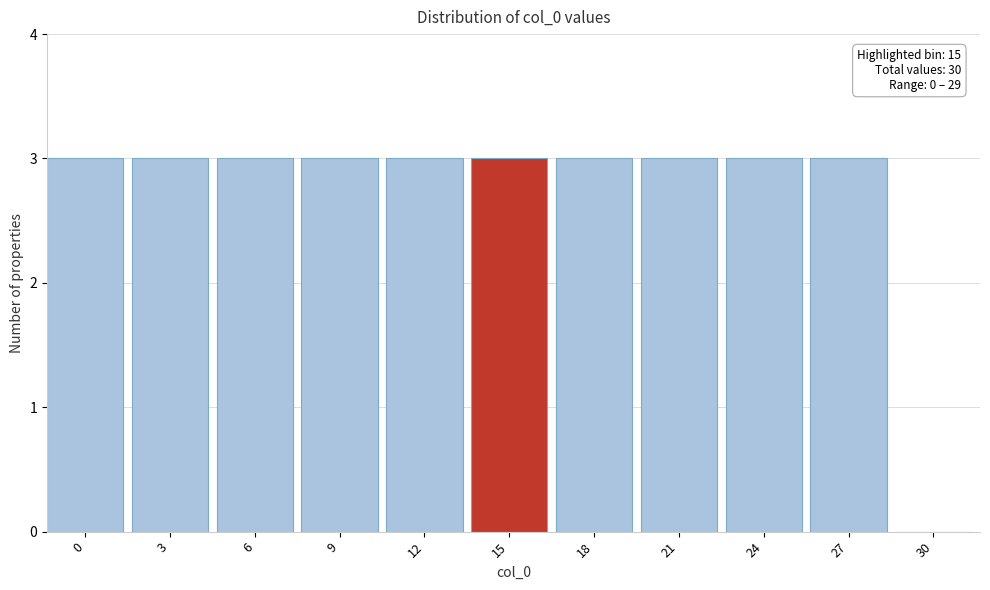

Reading left to right, what are all the values shown in this chart?

0=3	3=3	6=3	9=3	12=3	15=3	18=3	21=3	24=3	27=3	30=0